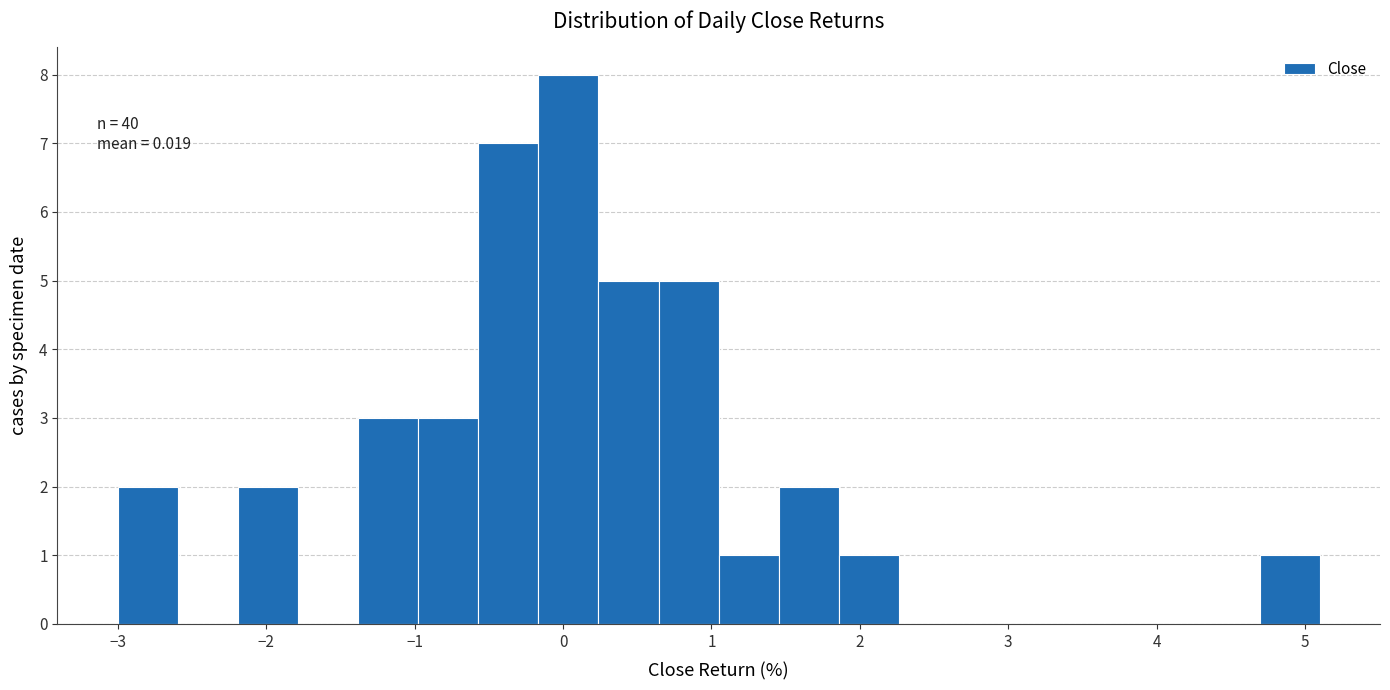

Over which range of the x-axis is the bar tallest?

-0.2 to 0.2